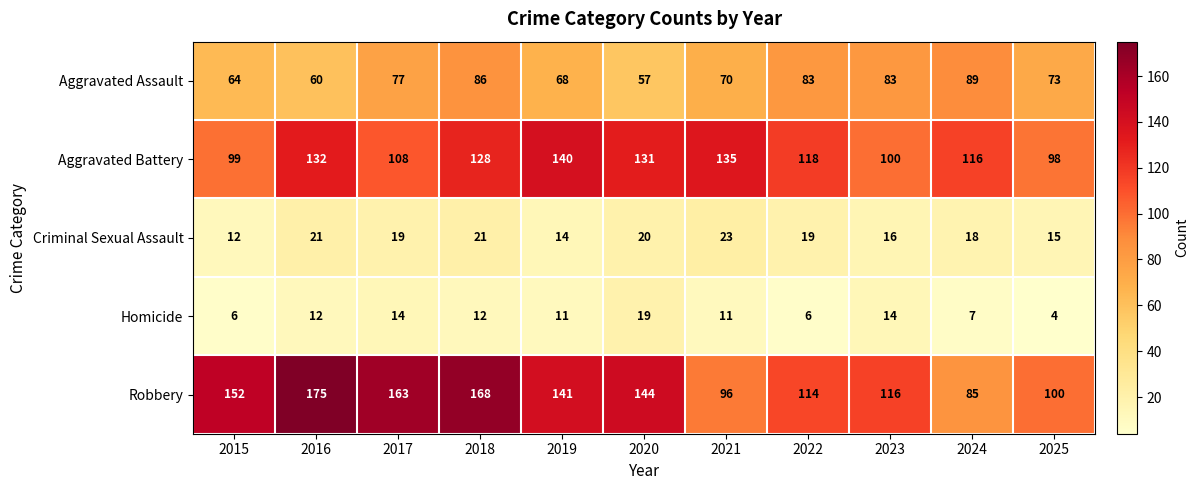

Rank the series by their maximum value, from lowest to highest.

Homicide, Criminal Sexual Assault, Aggravated Assault, Aggravated Battery, Robbery